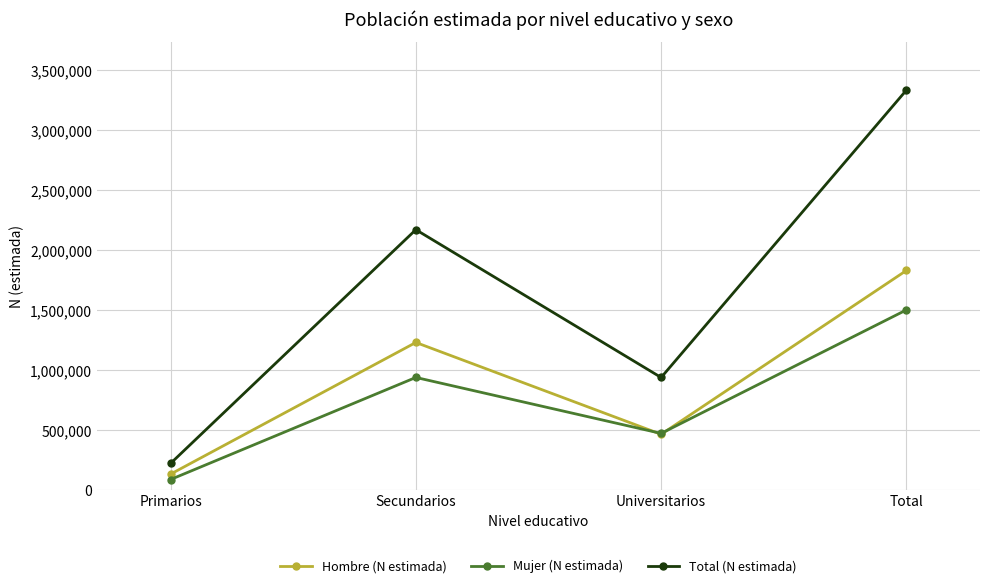

Is the value of Hombre (N estimada) at Total greater than the value of Mujer (N estimada) at Total?

Yes